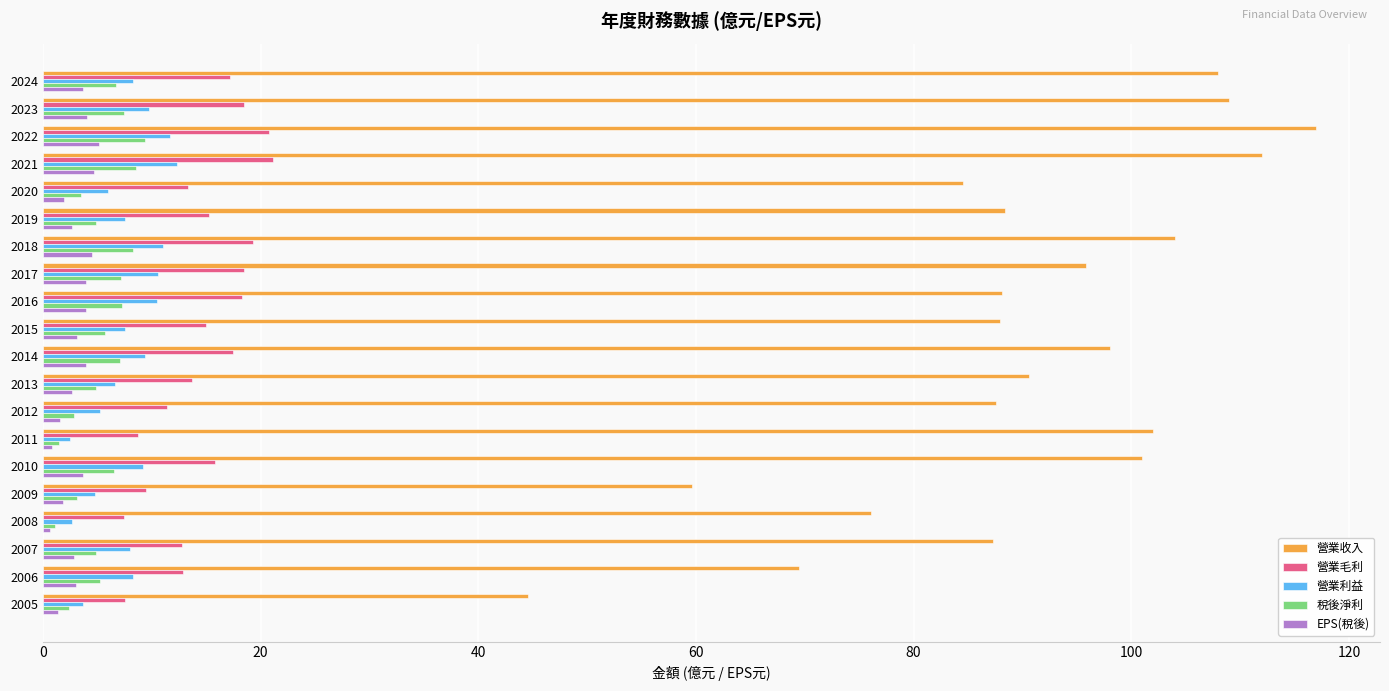

What is the maximum value shown in the chart?

117.0